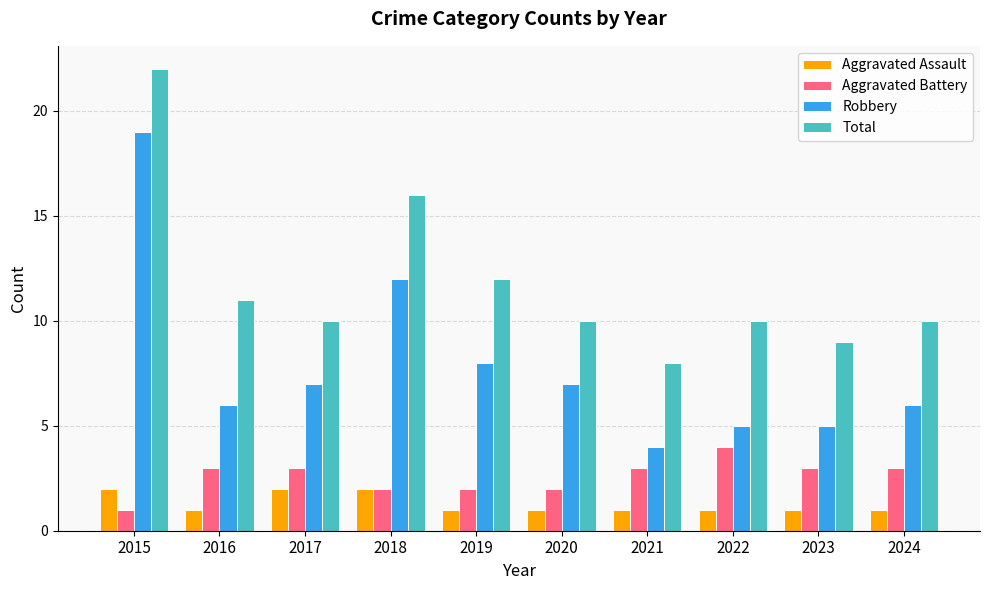

At which category is the sum across all series the highest?

2015